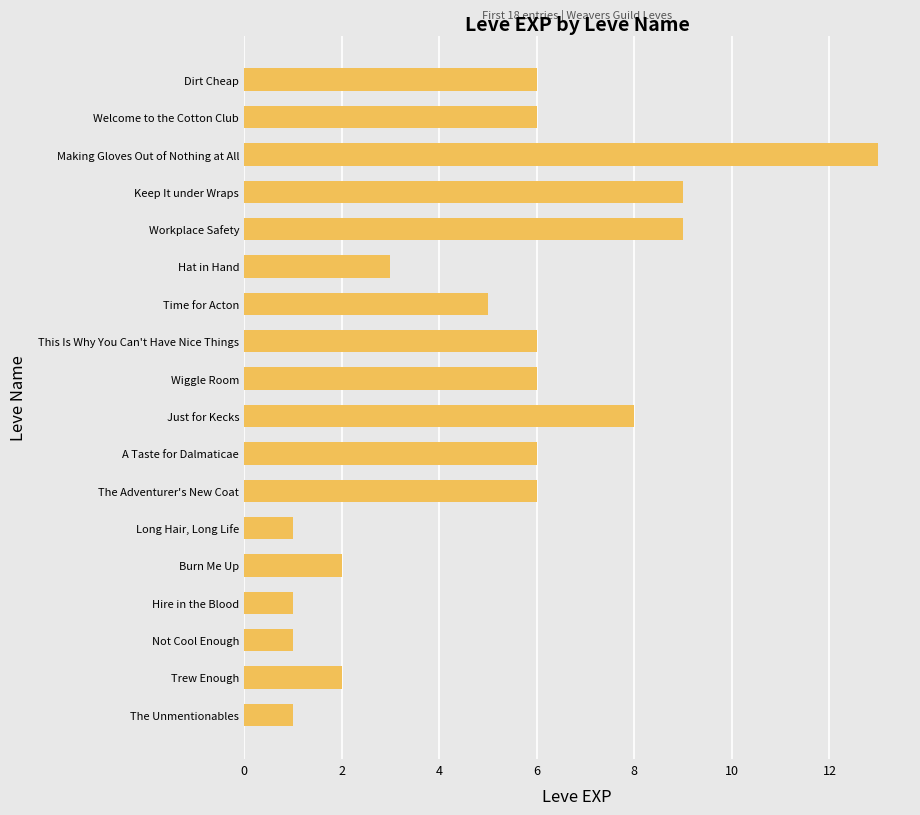

The value at Just for Kecks is 8. True or false?

True